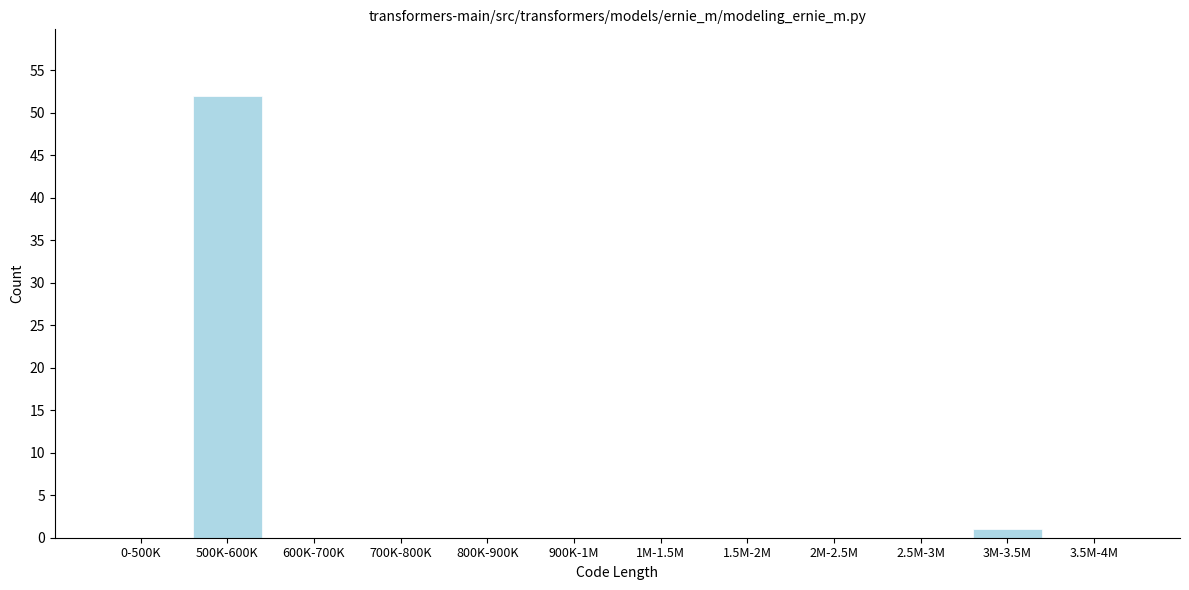

Reading right to left, list all the values displayed in this chart.

3.5M-4M=0	3M-3.5M=1	2.5M-3M=0	2M-2.5M=0	1.5M-2M=0	1M-1.5M=0	900K-1M=0	800K-900K=0	700K-800K=0	600K-700K=0	500K-600K=52	0-500K=0